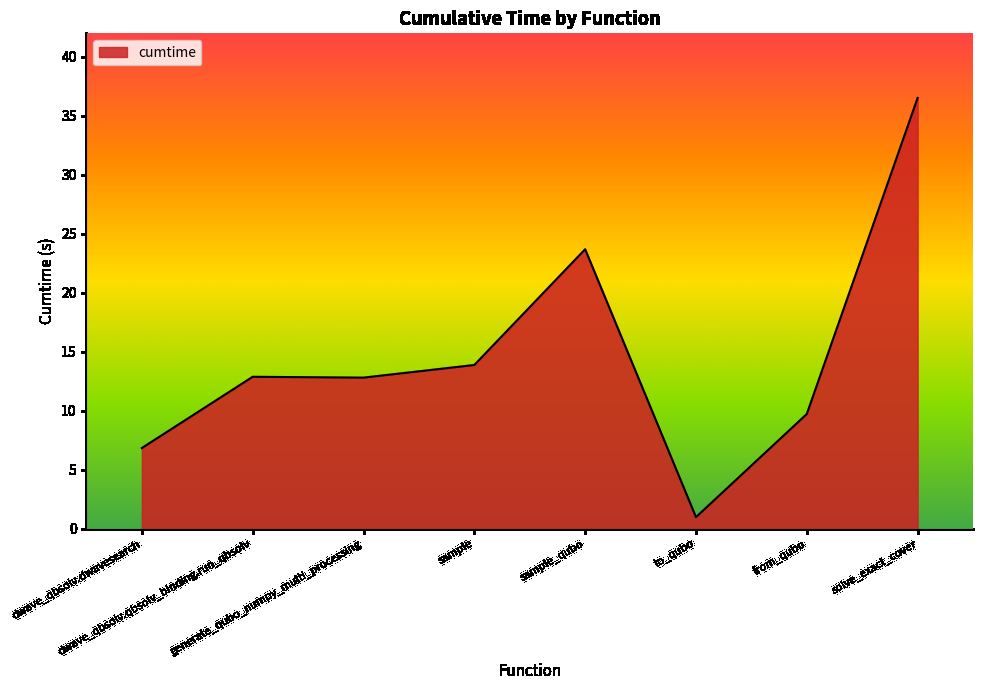

What is the greatest value displayed?

36.5